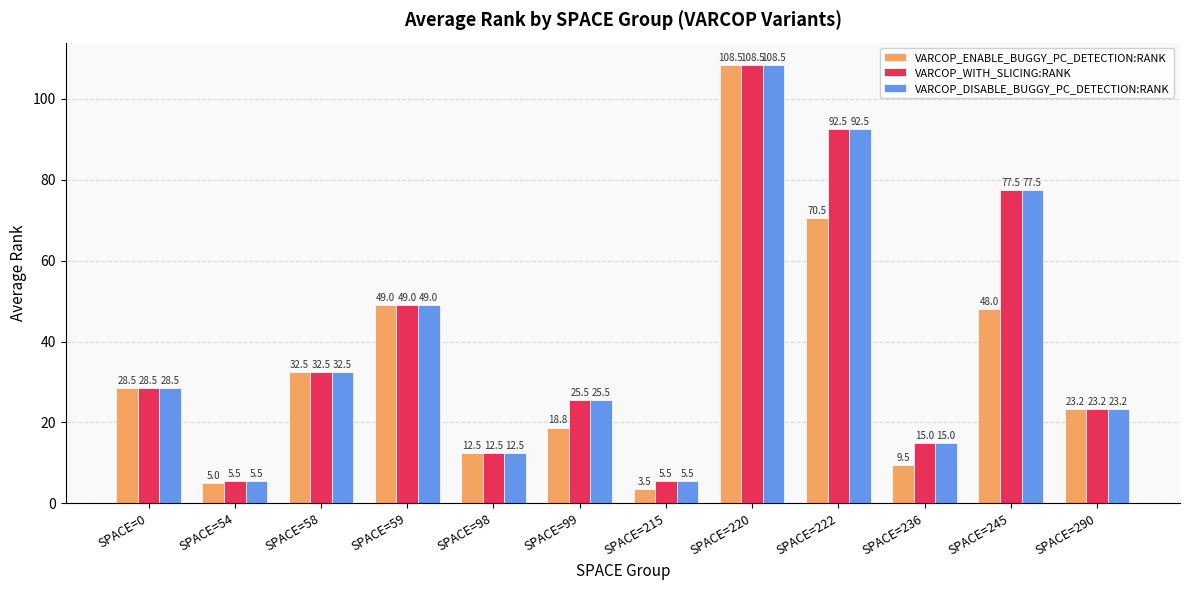

Which label corresponds to the largest value in the chart?

SPACE=220